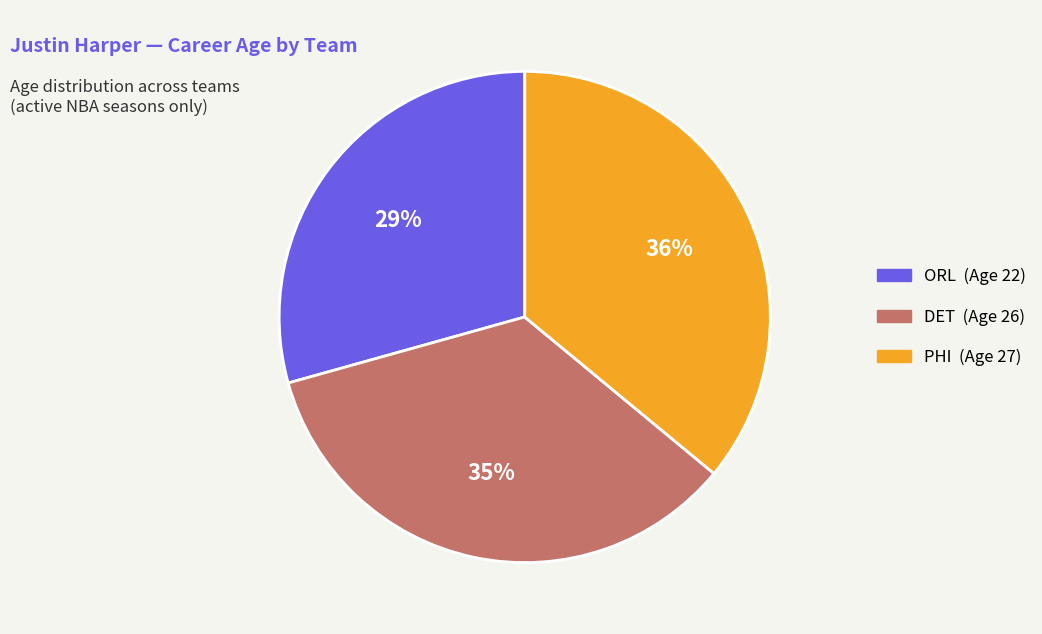

To the nearest percent, what portion does ORL represent?

29%